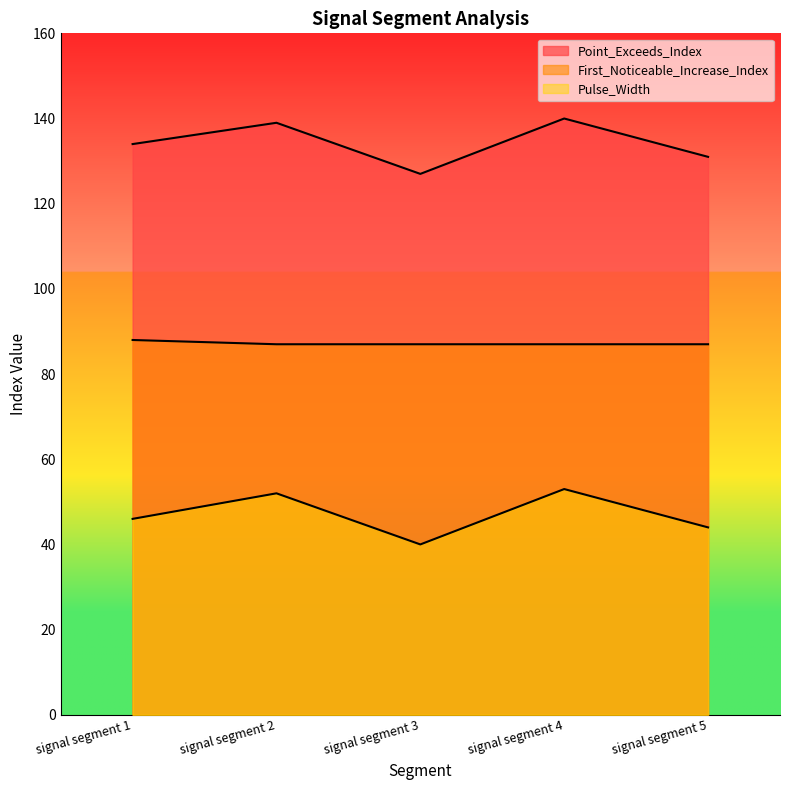

Reading left to right, what are all the values shown in this chart?

Point_Exceeds_Index: signal segment 1=134	signal segment 2=139	signal segment 3=127	signal segment 4=140	signal segment 5=131
First_Noticeable_Increase_Index: signal segment 1=88	signal segment 2=87	signal segment 3=87	signal segment 4=87	signal segment 5=87
Pulse_Width: signal segment 1=46	signal segment 2=52	signal segment 3=40	signal segment 4=53	signal segment 5=44